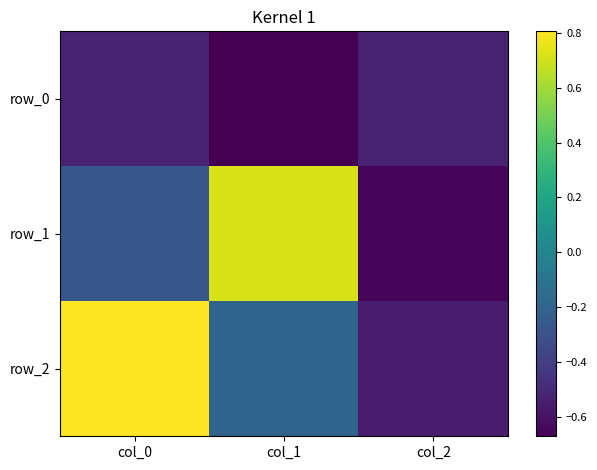

Which series changed the most between col_0 and col_1?

row_2